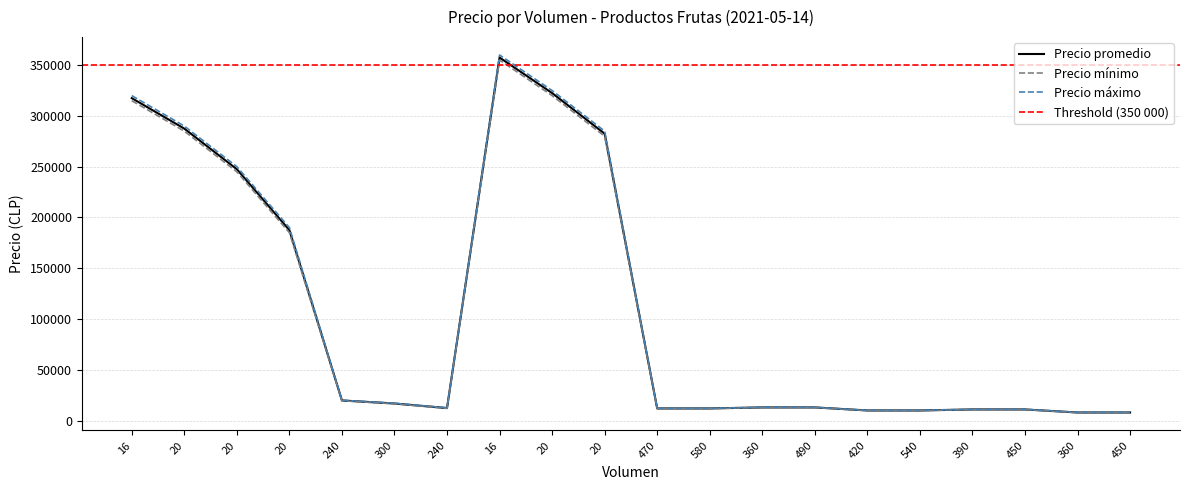

Which series has the largest total across all categories?

Precio maximo